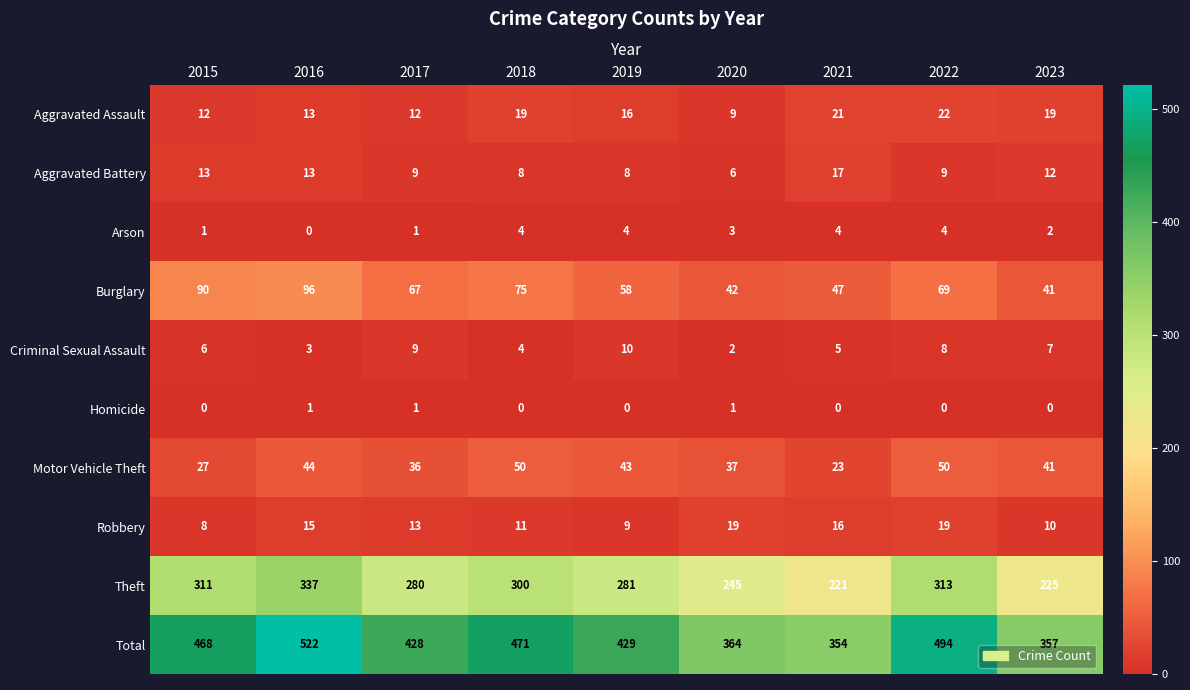

At which label does Aggravated Battery reach its minimum?

2020